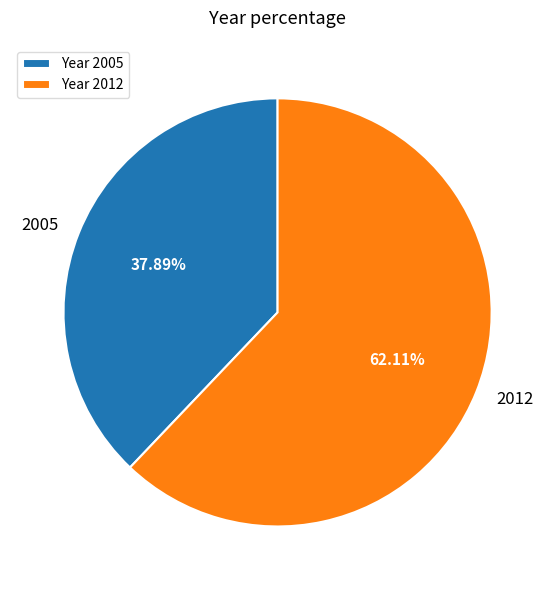

Which category accounts for the majority?

2012